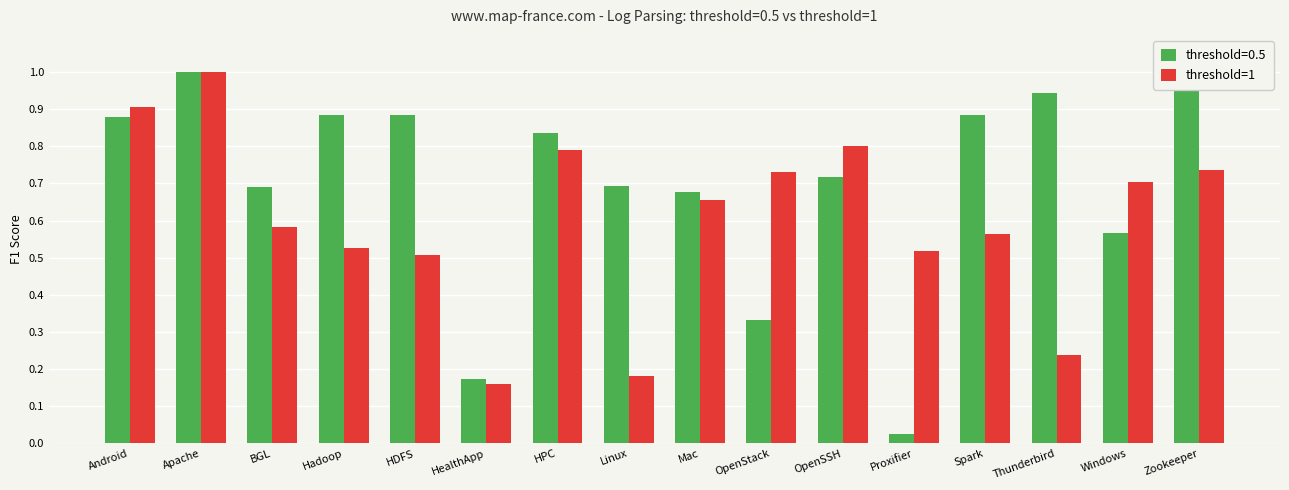

Which label corresponds to the smallest value in the chart?

Proxifier